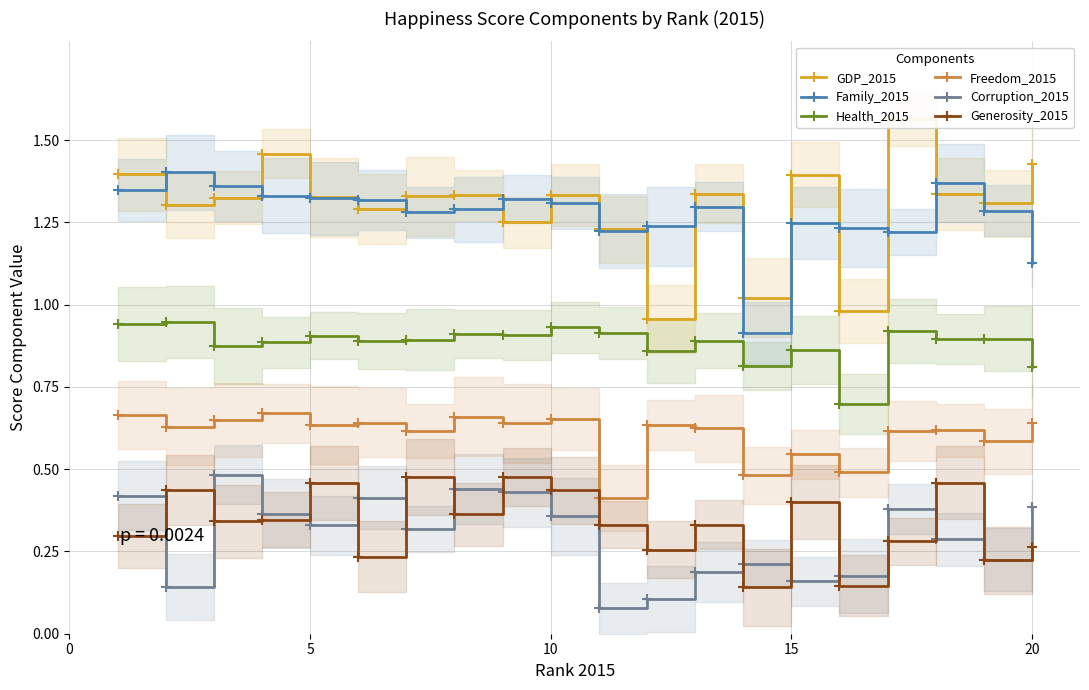

What is the average value of the Family_2015 series?

1.3